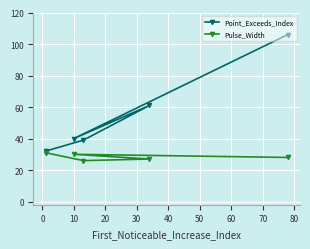

What is the smallest value displayed?

26